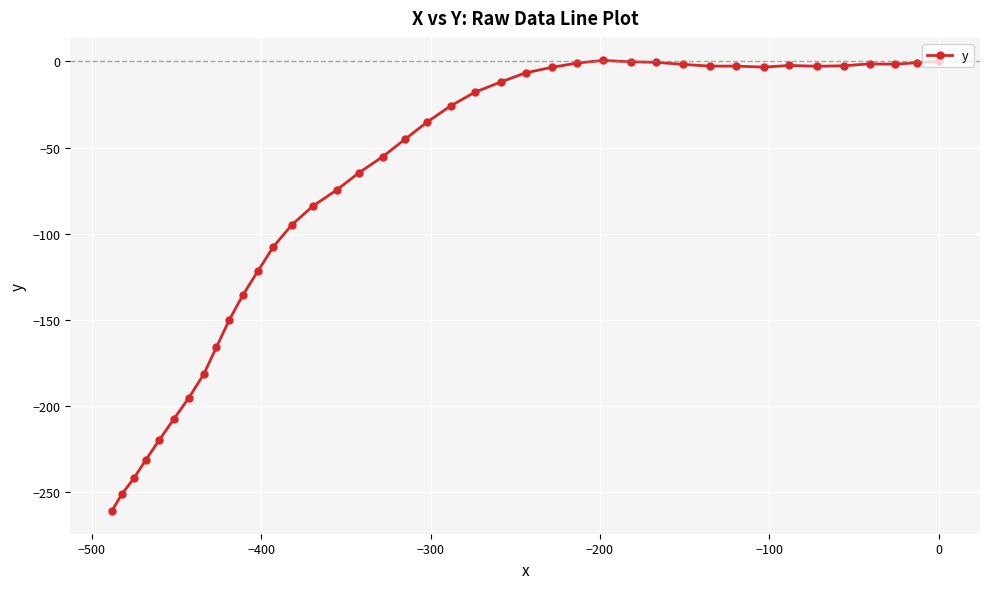

What is the difference between the maximum and minimum values?

261.6